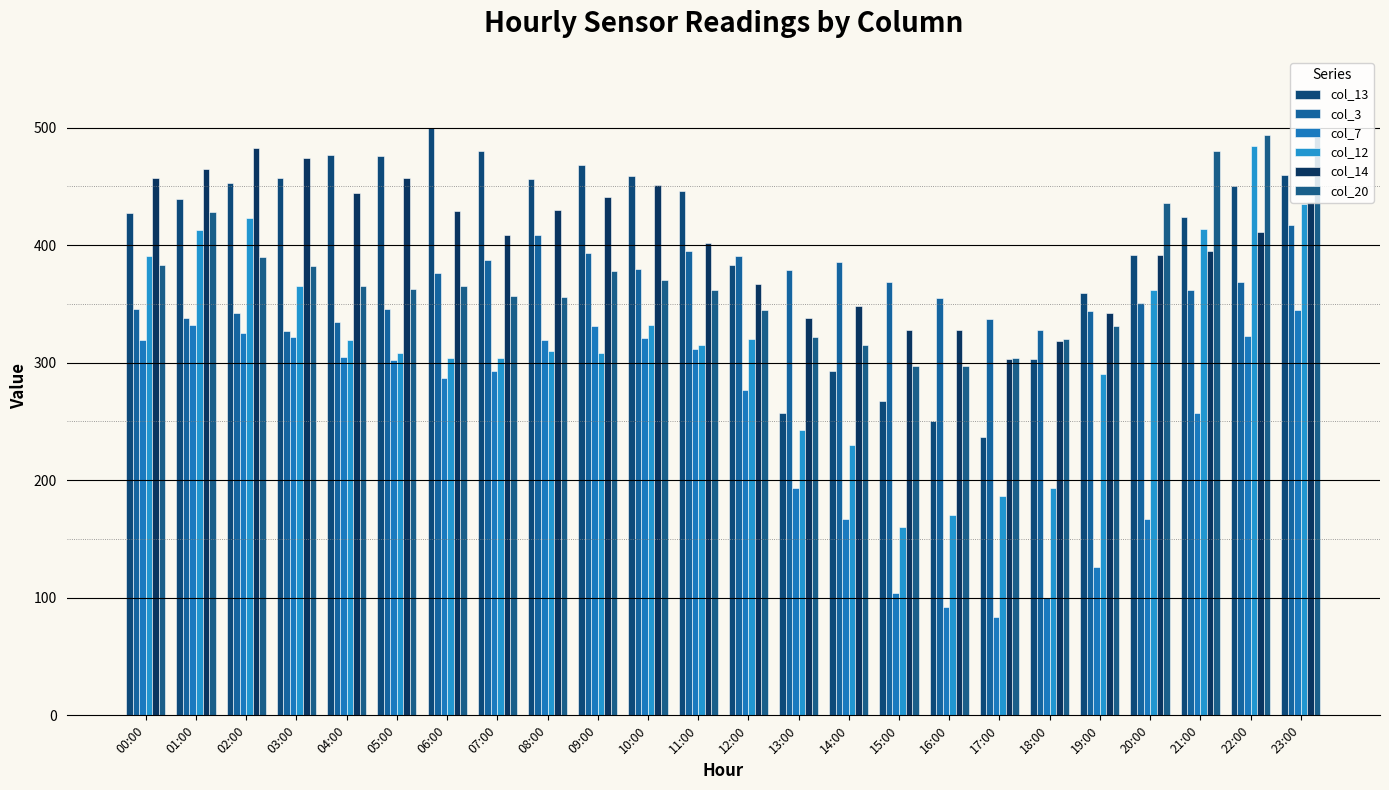

Rank the categories by col_3 value from lowest to highest.

03:00, 18:00, 04:00, 17:00, 01:00, 02:00, 19:00, 00:00, 05:00, 20:00, 16:00, 21:00, 15:00, 22:00, 06:00, 13:00, 10:00, 14:00, 07:00, 12:00, 09:00, 11:00, 08:00, 23:00